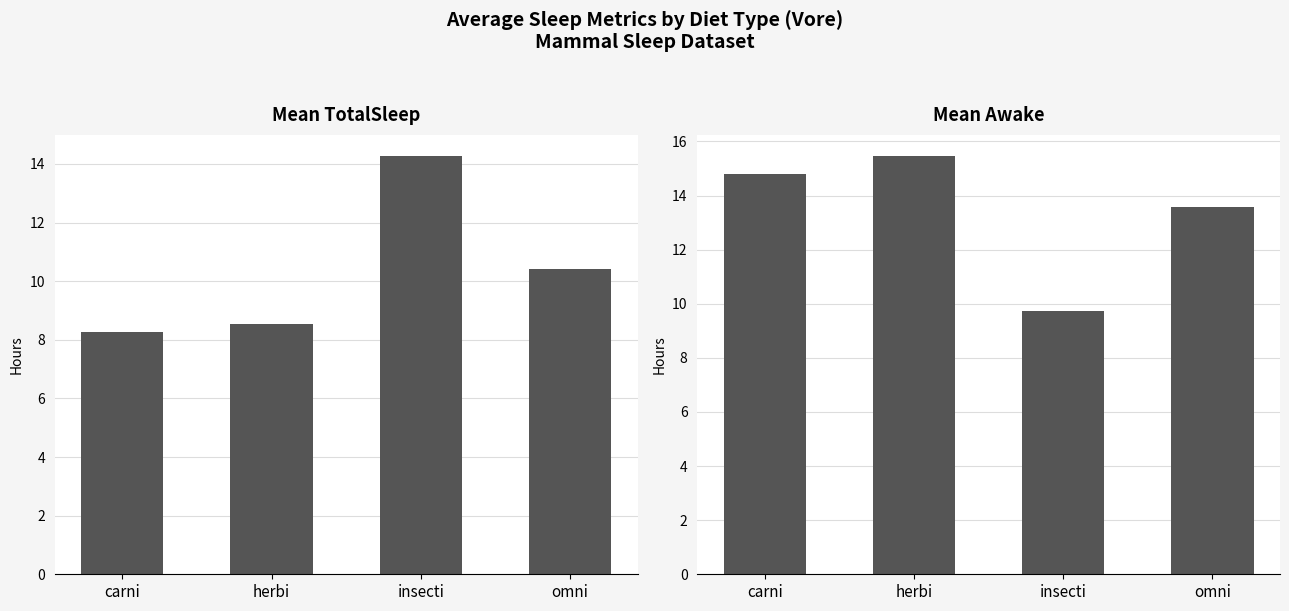

What is the difference between the highest and lowest values at insecti?

4.6